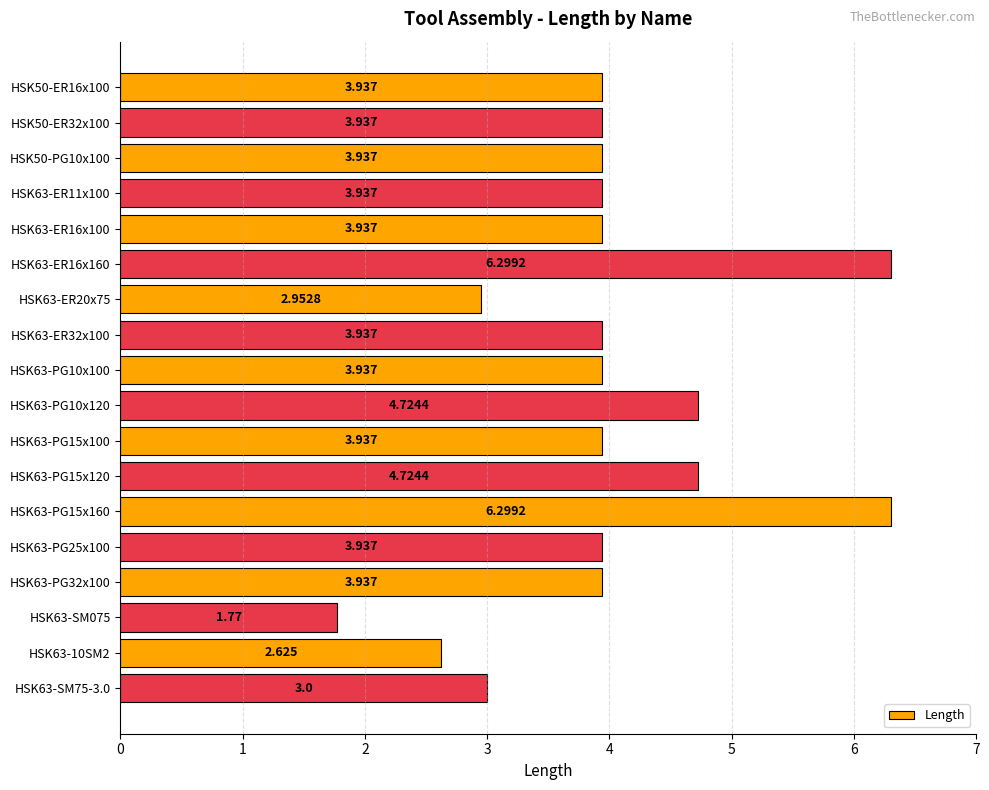

What is the difference between the maximum and minimum values?

4.5